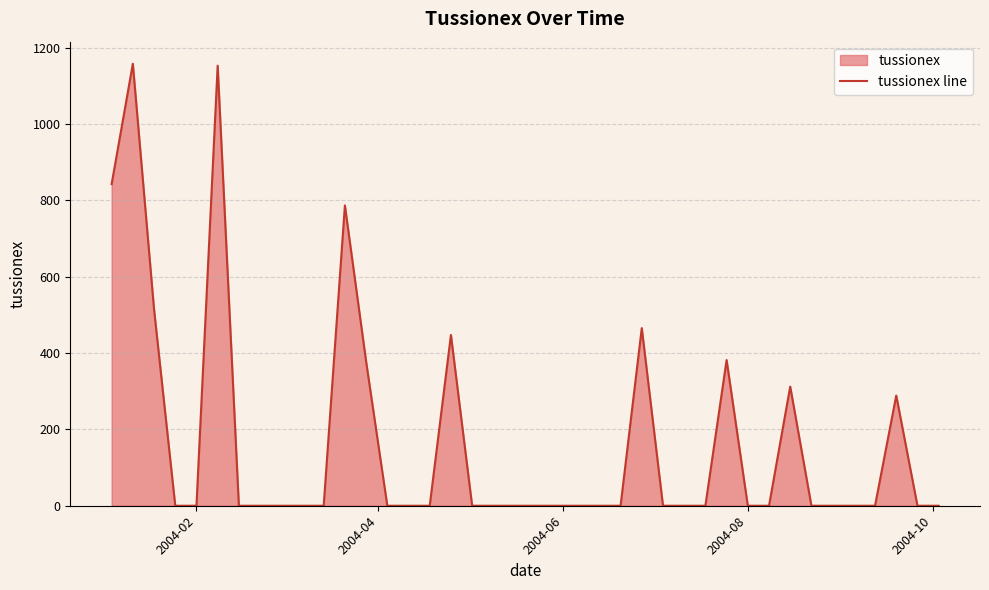

The chart shows a value of 769.7 at 2004-02. True or false?

False